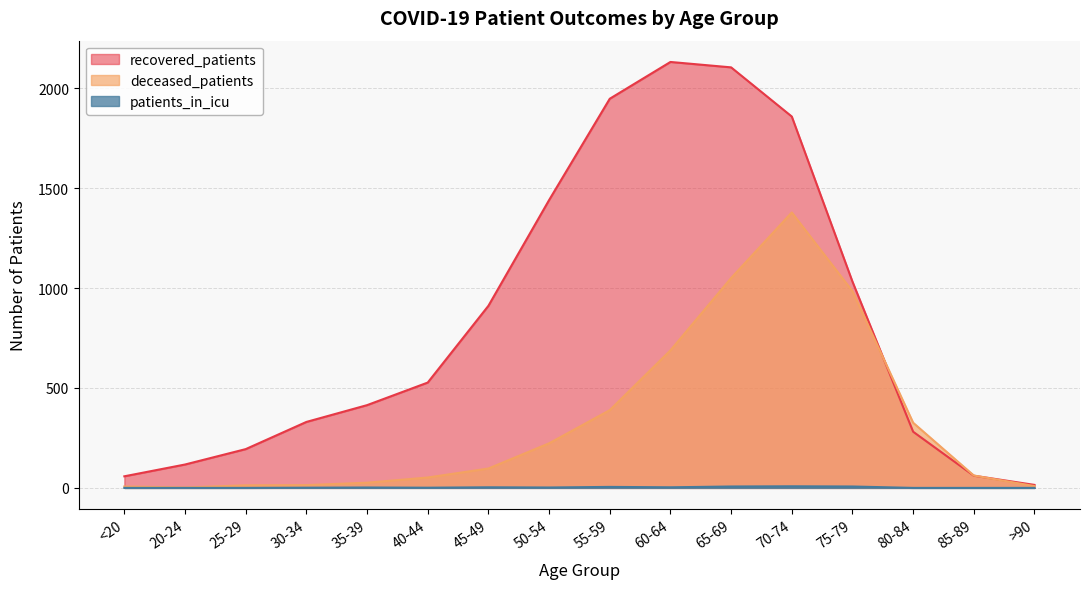

How many values in the patients_in_icu series exceed 2?

6